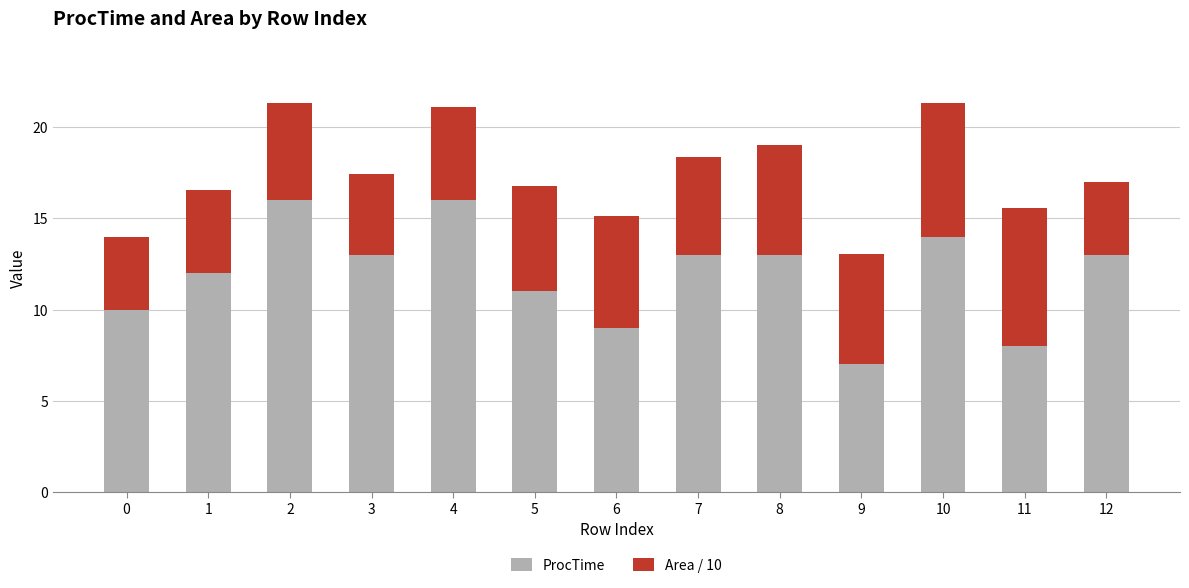

What is the total value across all series at 0?

14.0